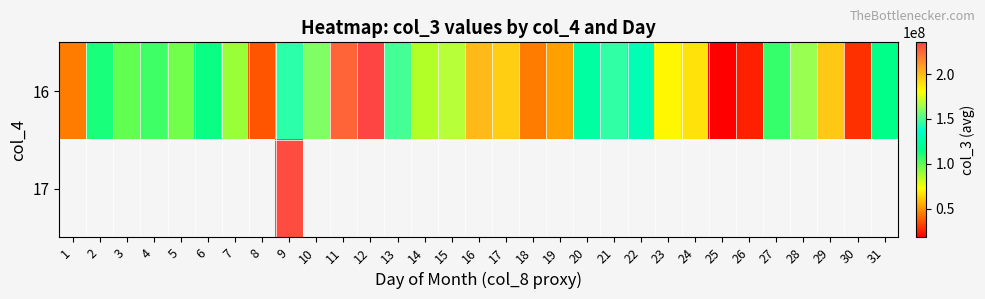

At how many categories does at least one series exceed 143128733?

13